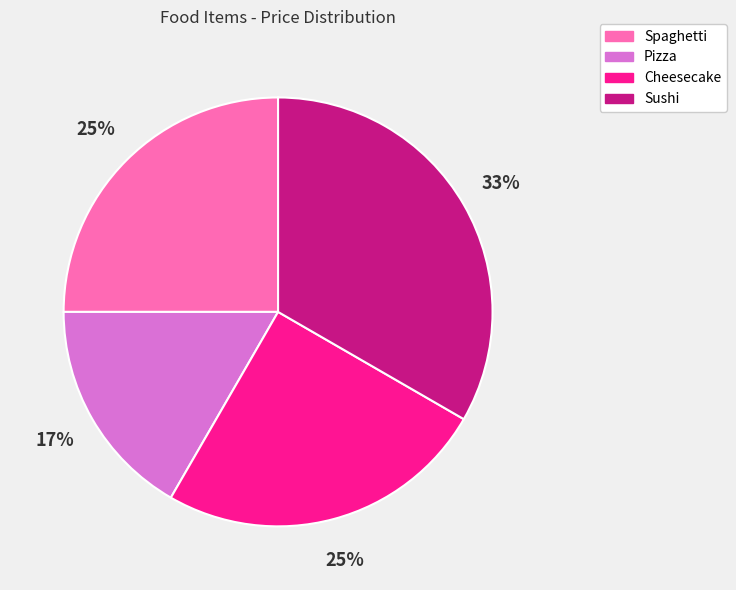

What is the smallest slice in the pie chart?

Pizza